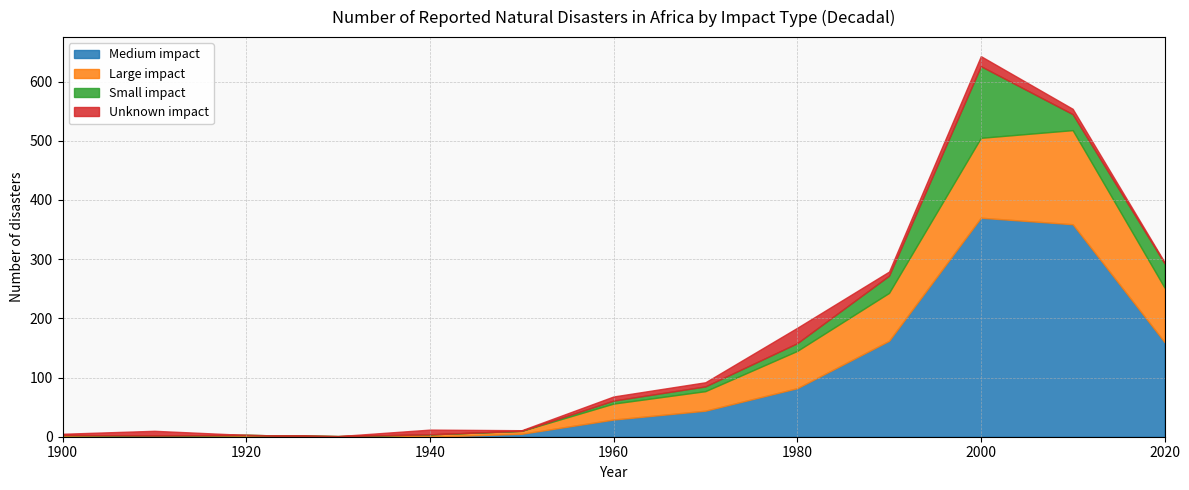

At which label does Large impact first exceed 27?

1970